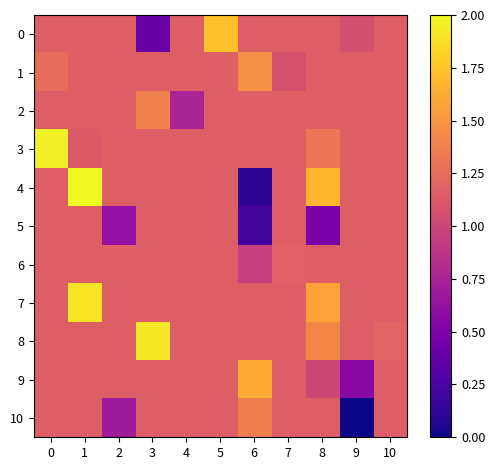

At how many categories does at least one series exceed 1?

11